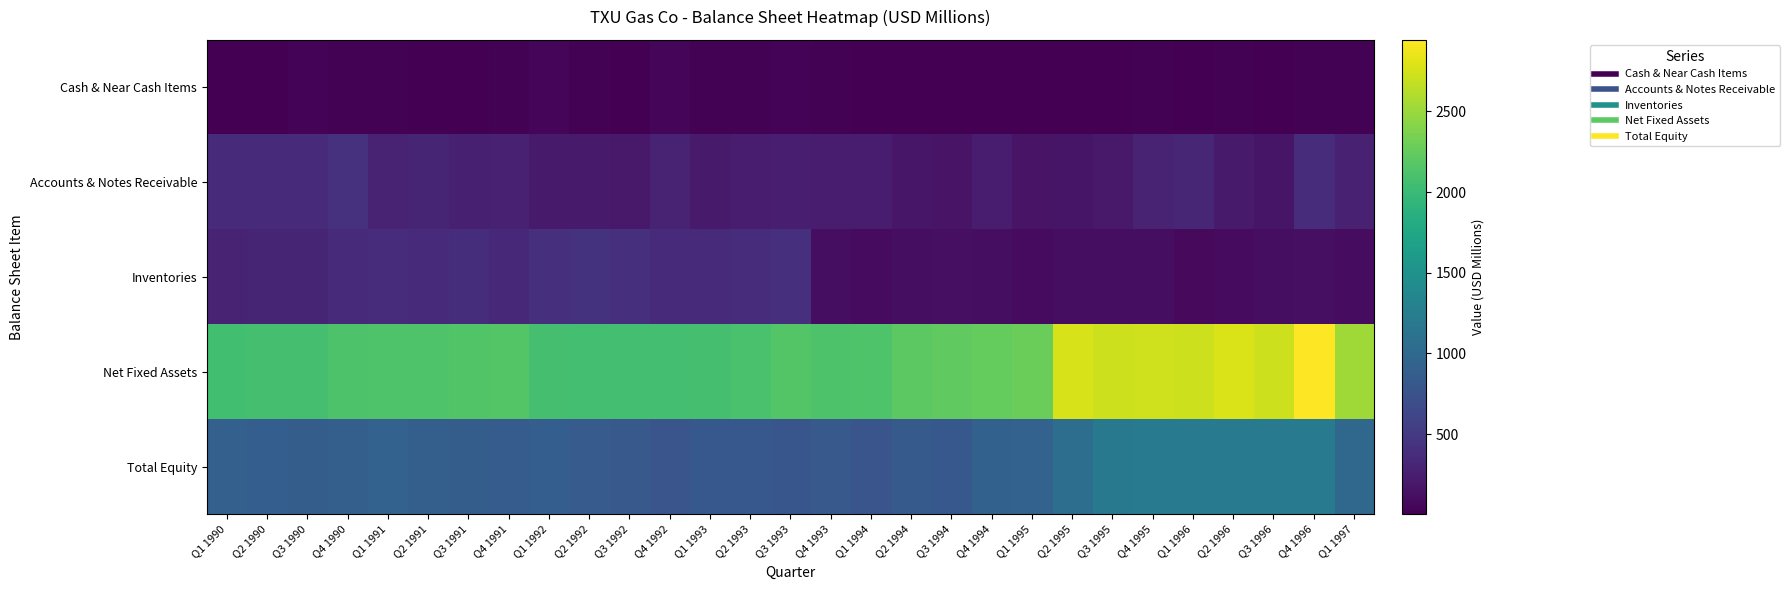

At how many categories does at least one series exceed 1916?

29